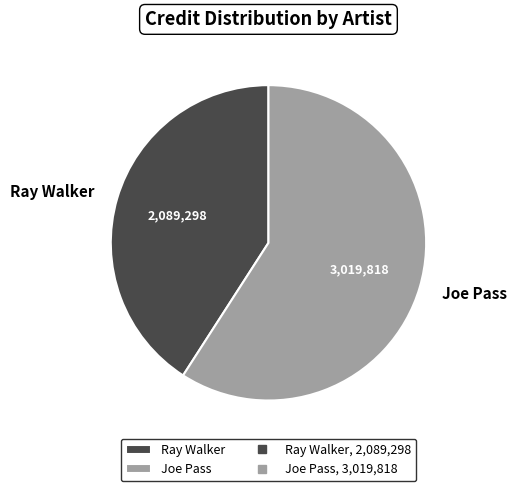

What is the majority slice?

Joe Pass